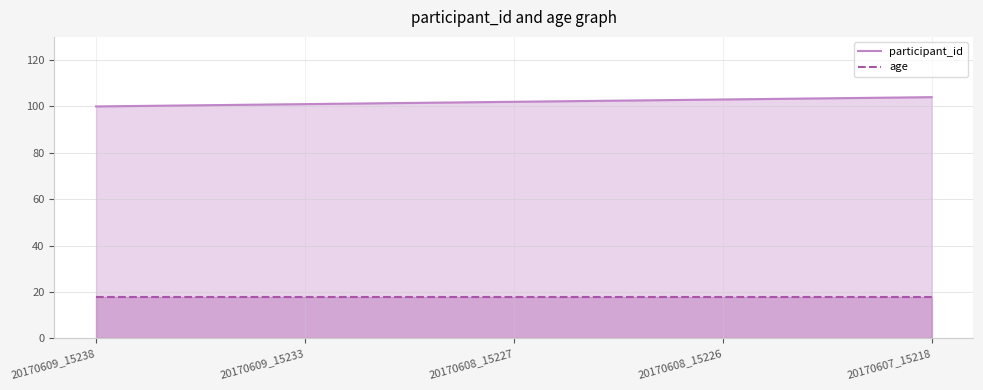

Reading right to left, what are all the values shown in this chart?

participant_id: 20170607_15218=104	20170608_15226=103	20170608_15227=102	20170609_15233=101	20170609_15238=100
age: 20170607_15218=18	20170608_15226=18	20170608_15227=18	20170609_15233=18	20170609_15238=18